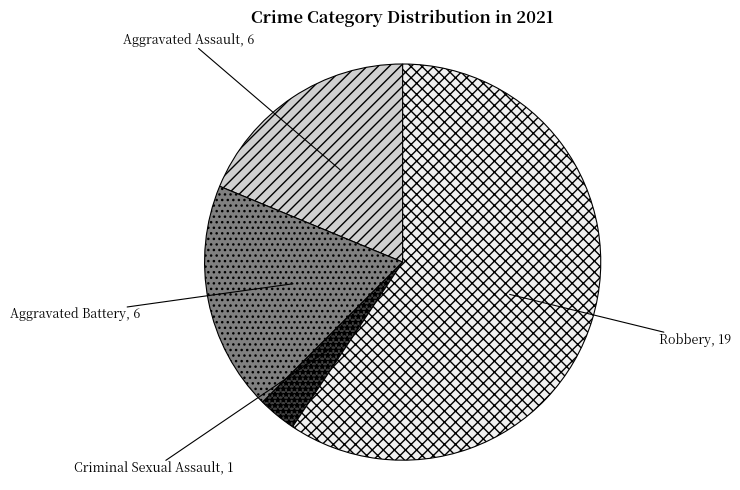

True or false: Aggravated Battery accounts for 19% of the total.

True